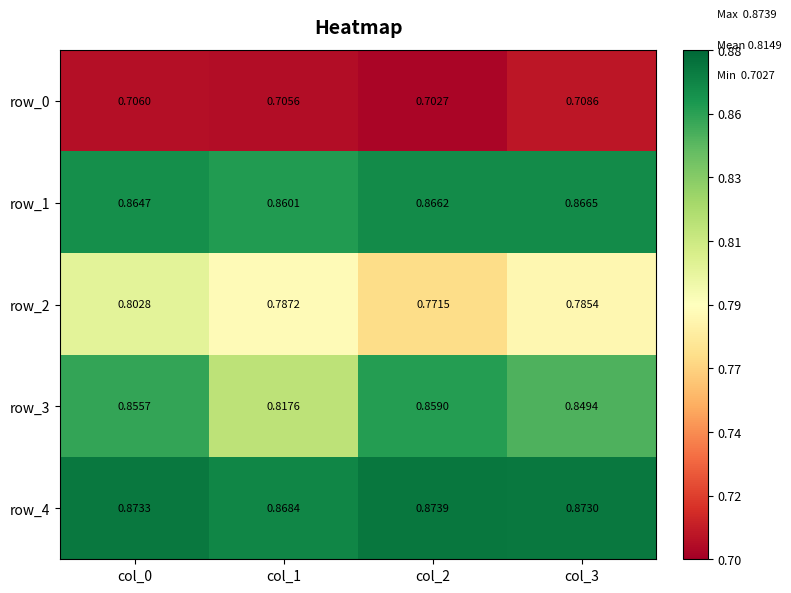

The value of row_1 at col_3 is 0.4. True or false?

False